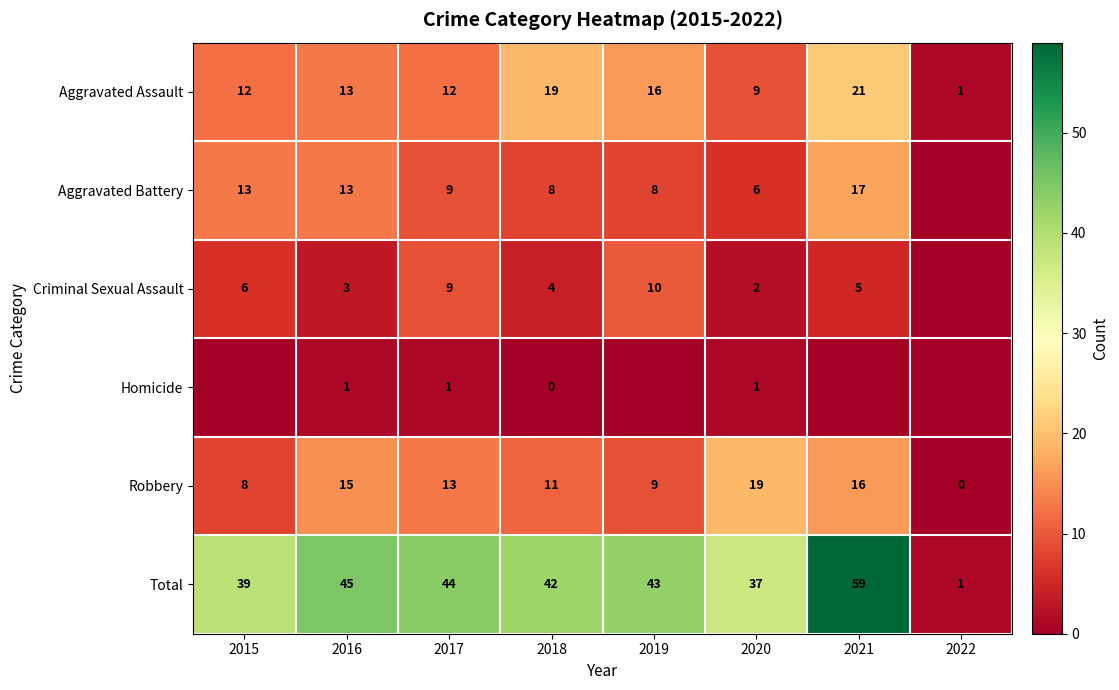

The value of Robbery at 2018 is 11. True or false?

True